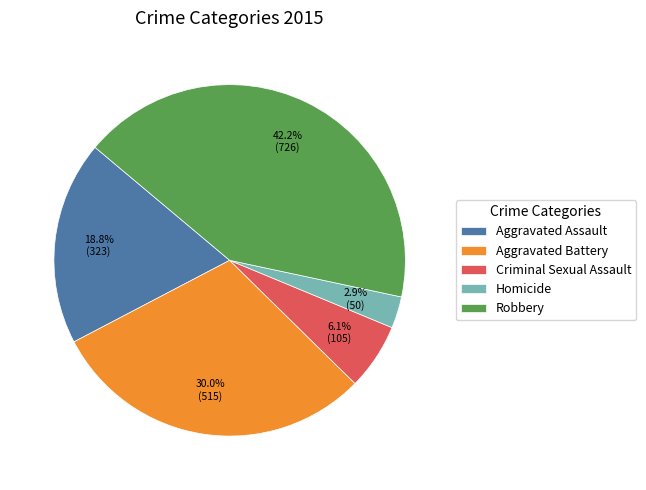

How much of the chart is everything except Criminal Sexual Assault?

93.9%